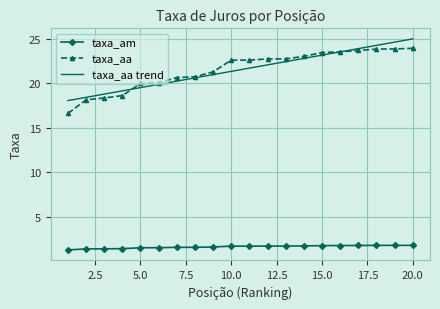

True or false: taxa_am and taxa_aa trend cross at least once.

False